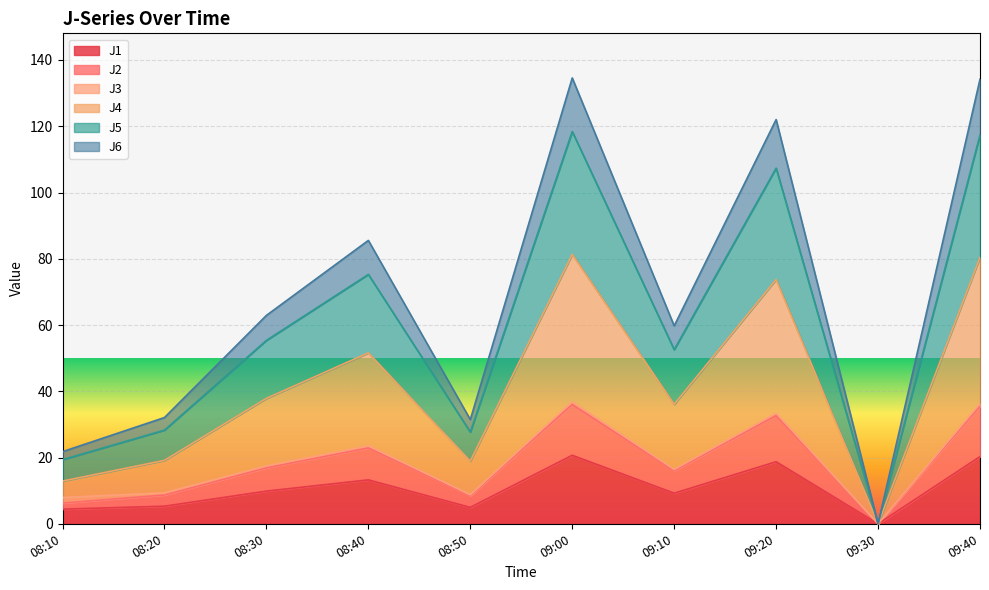

Is the value of J4 at 08:40 greater than the value of J2 at 08:50?

Yes